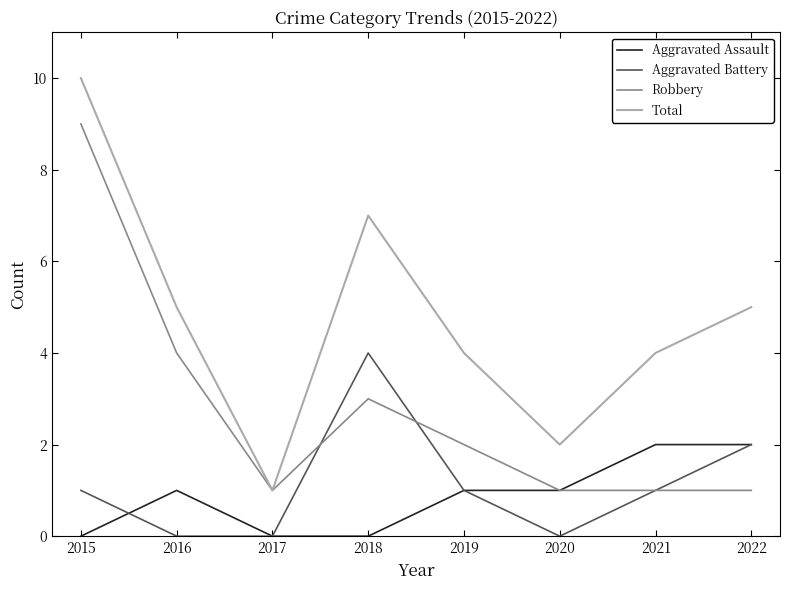

Count the Aggravated Battery values in the range 0 to 2.

7